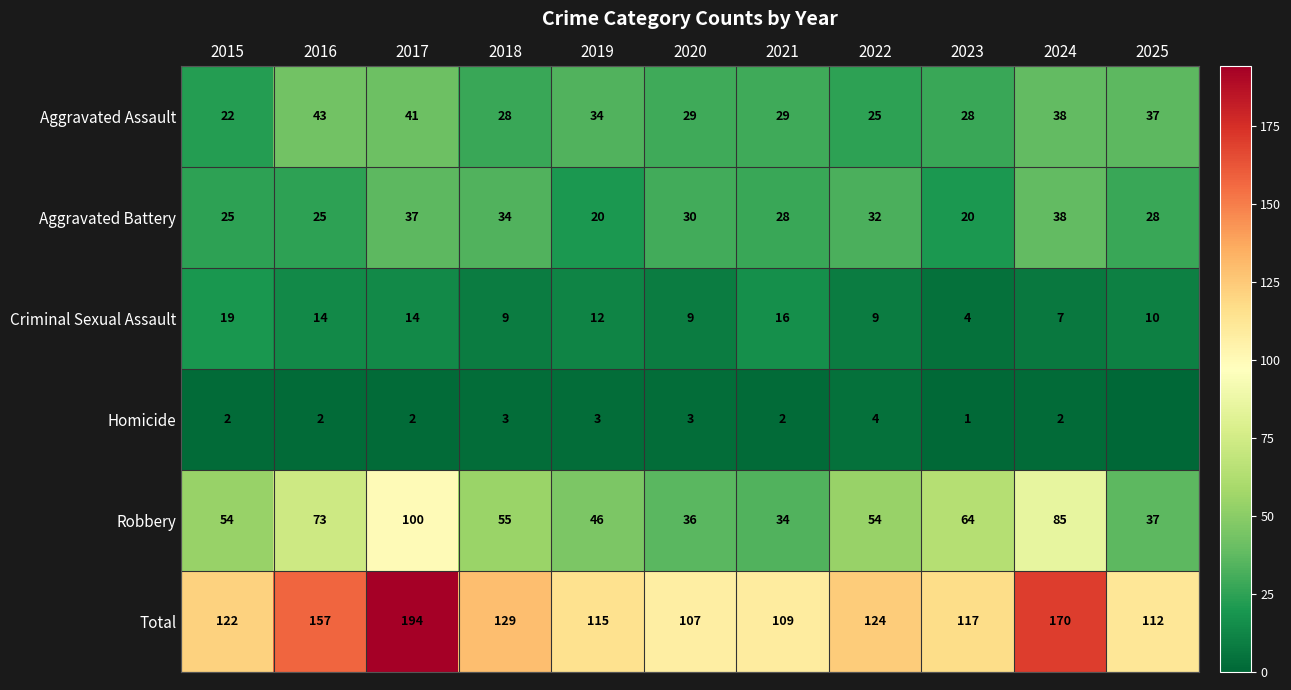

Between 2019 and 2025, which is larger?

2025